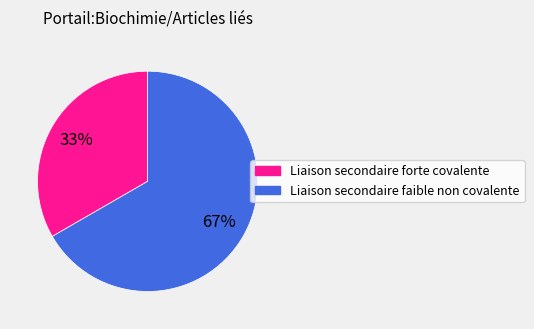

Rank the categories by value from highest to lowest.

Liaison secondaire faible non covalente, Liaison secondaire forte covalente